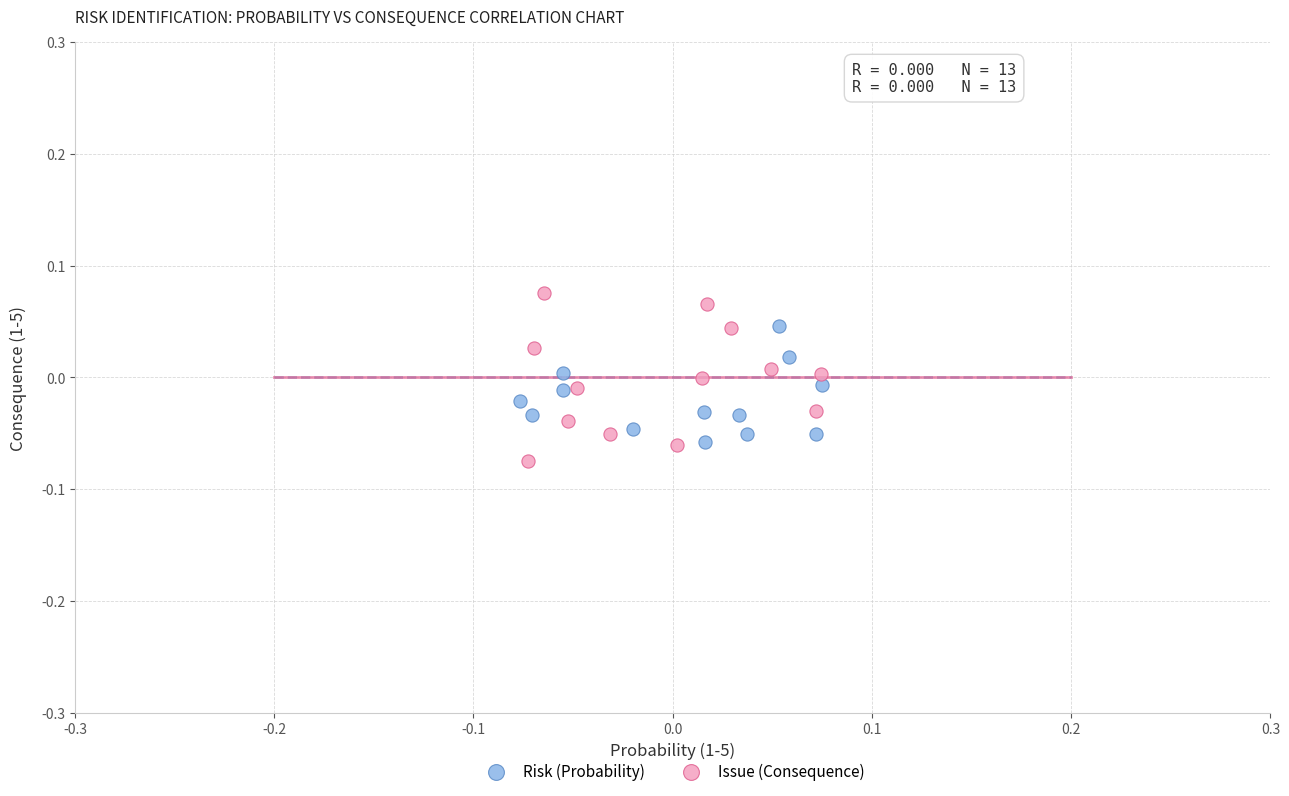

Which series contains the lowest Y value?

Issue (Consequence)